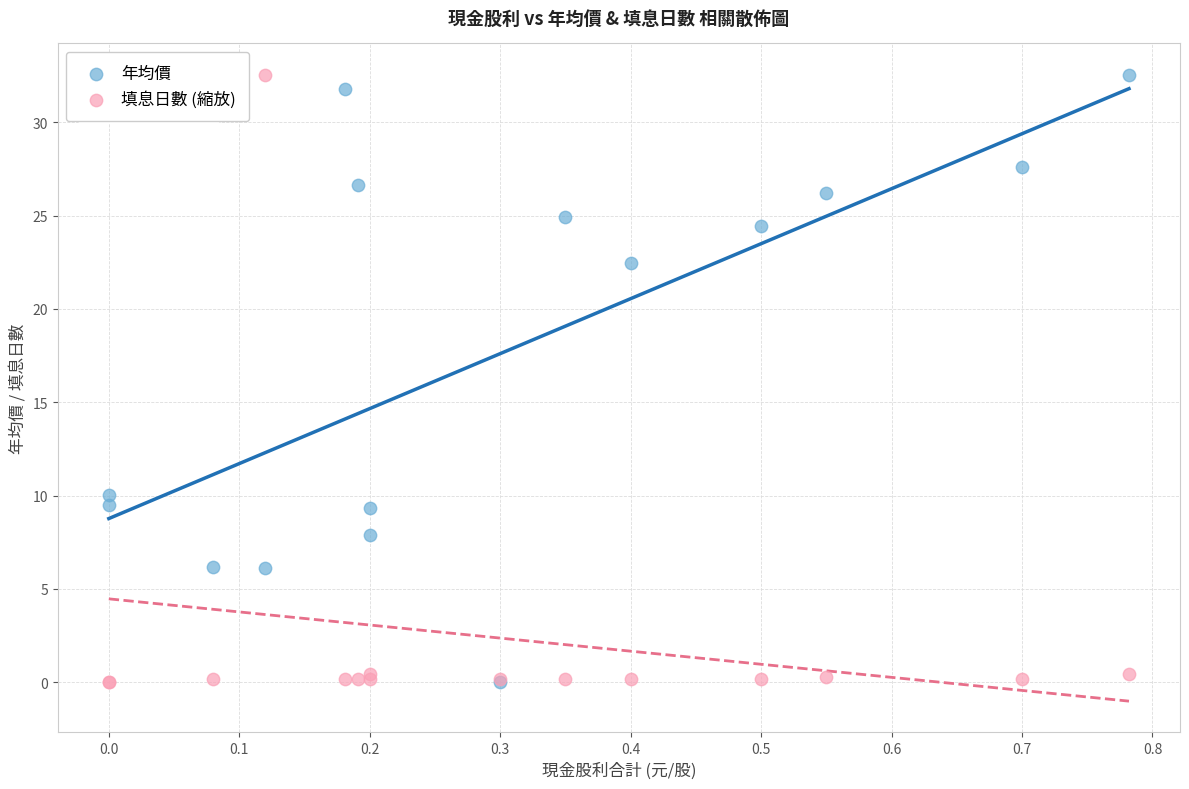

Across all series, what Y value is closest to 16?

10.1